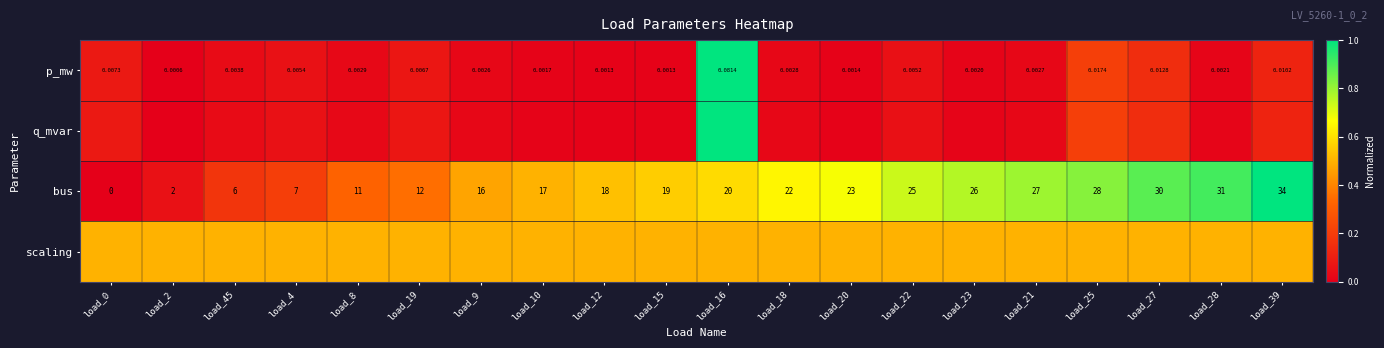

What is the difference between the highest and lowest values at load_12?

0.5